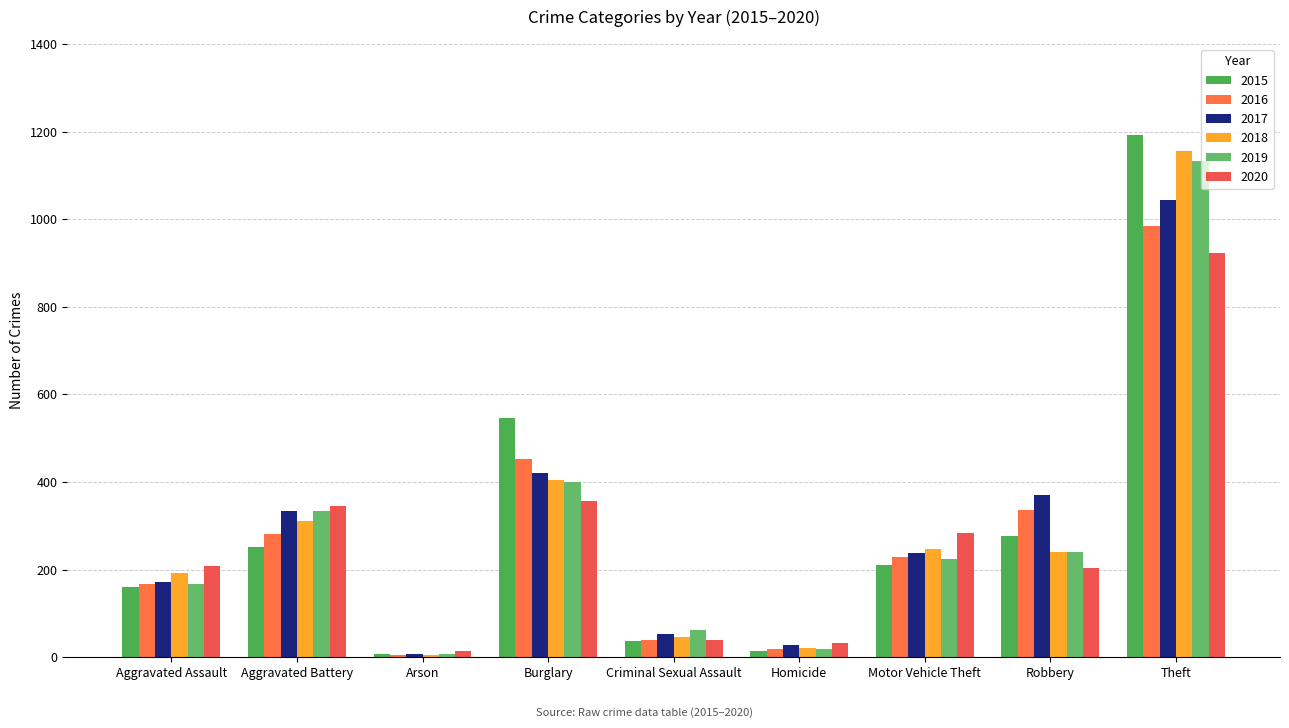

What are all the series names shown in the legend?

2015, 2016, 2017, 2018, 2019, 2020